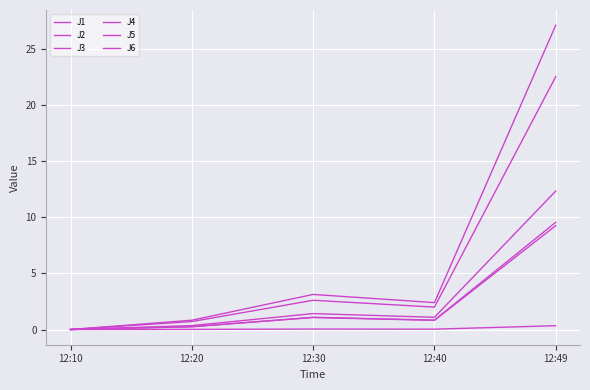

Does the chart display data point markers on the line(s)?

No